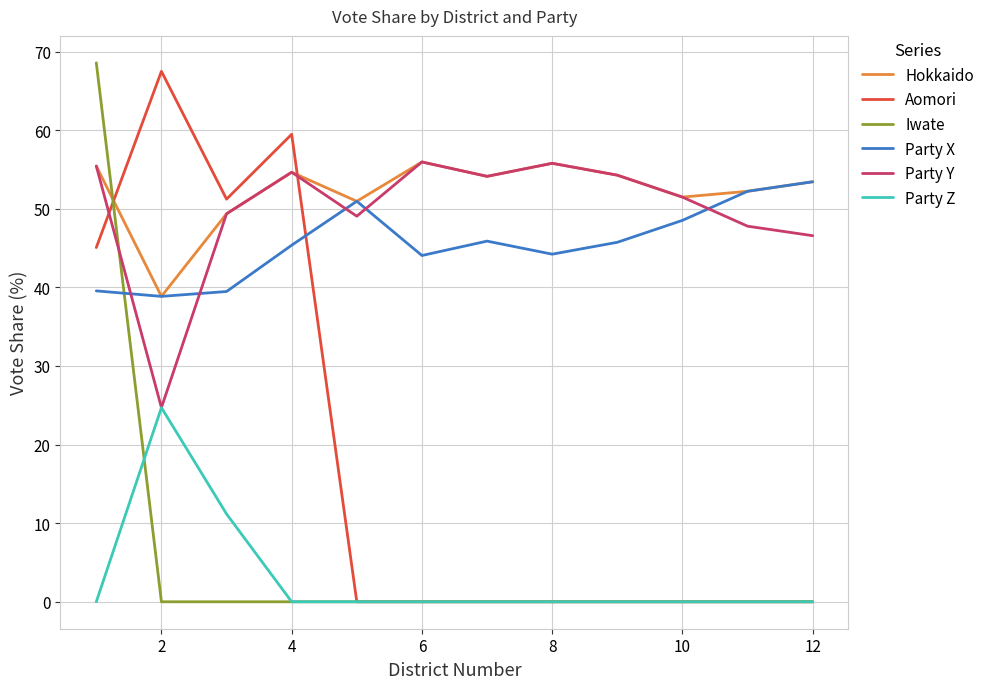

Which series has the largest total across all categories?

Hokkaido